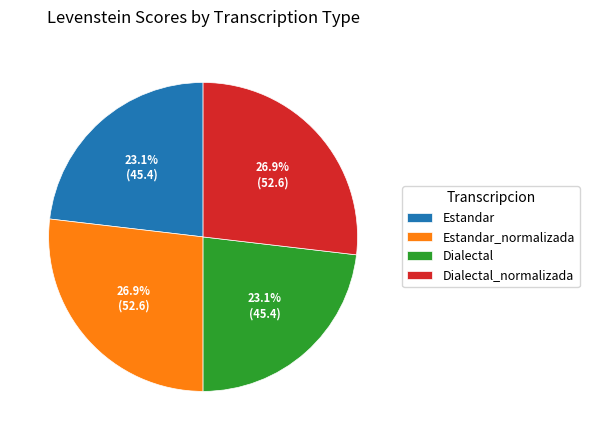

To the nearest percent, what is the difference between the largest and smallest slice percentages?

4%